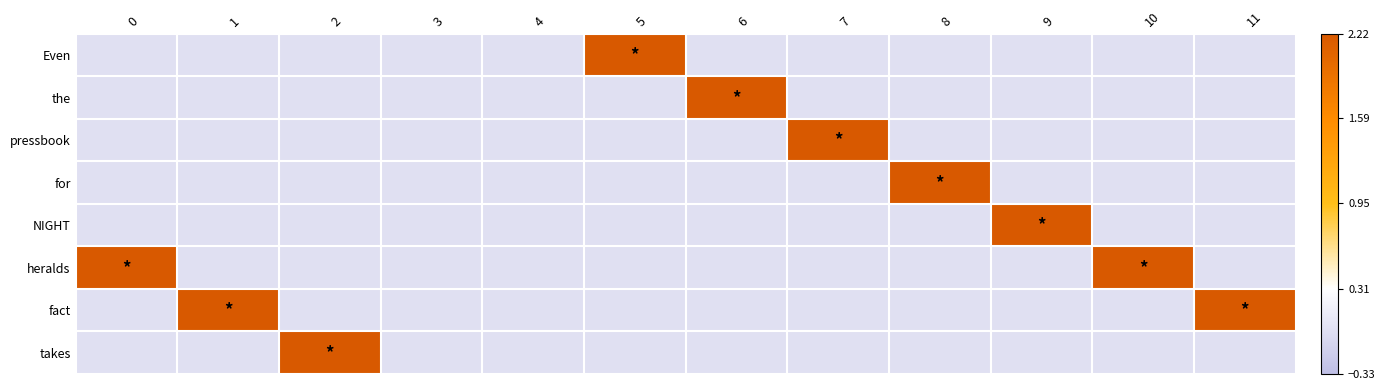

What is the spread (max minus min) of values at 11?

2.2